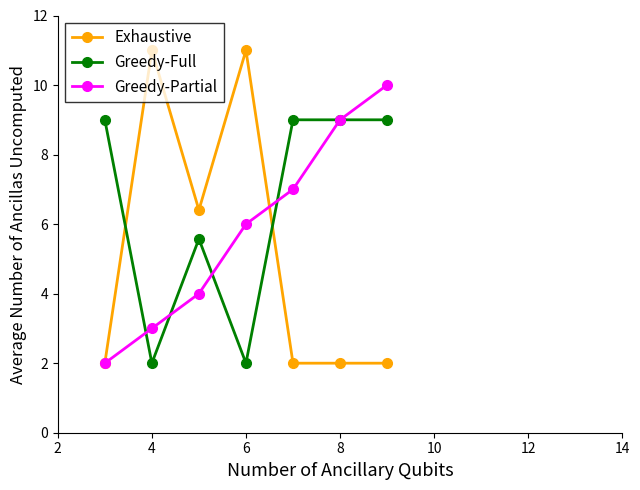

True or false: Greedy-Partial has more than 0 points higher than both neighbors.

False